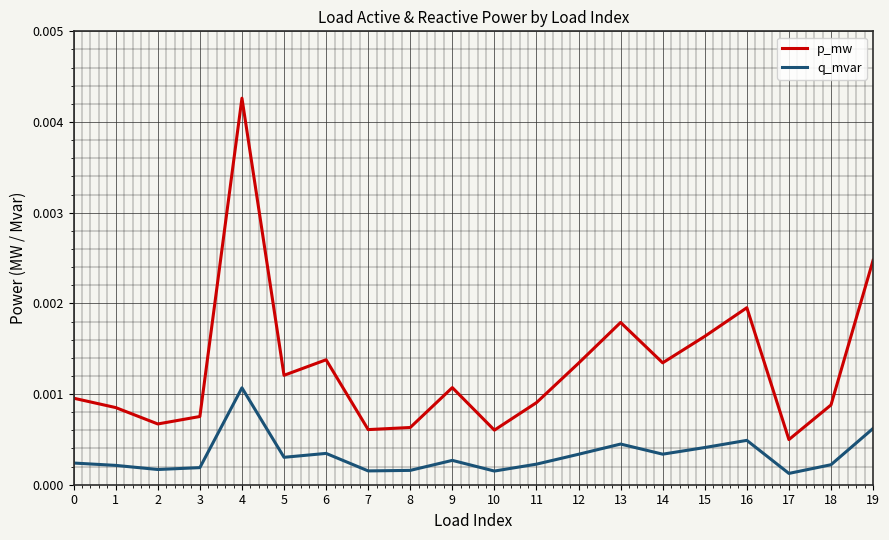

Rank the series at 0 from highest to lowest value.

p_mw, q_mvar